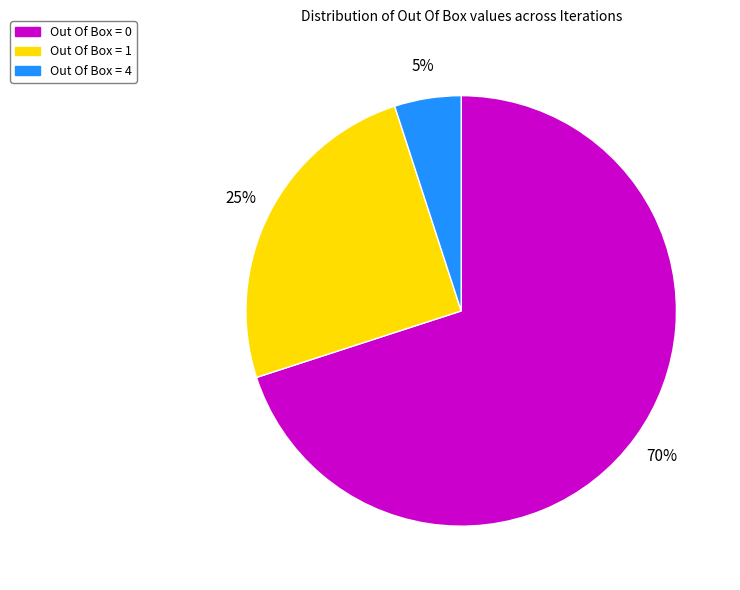

The Out Of Box = 4 slice represents 5% of the pie. True or false?

True